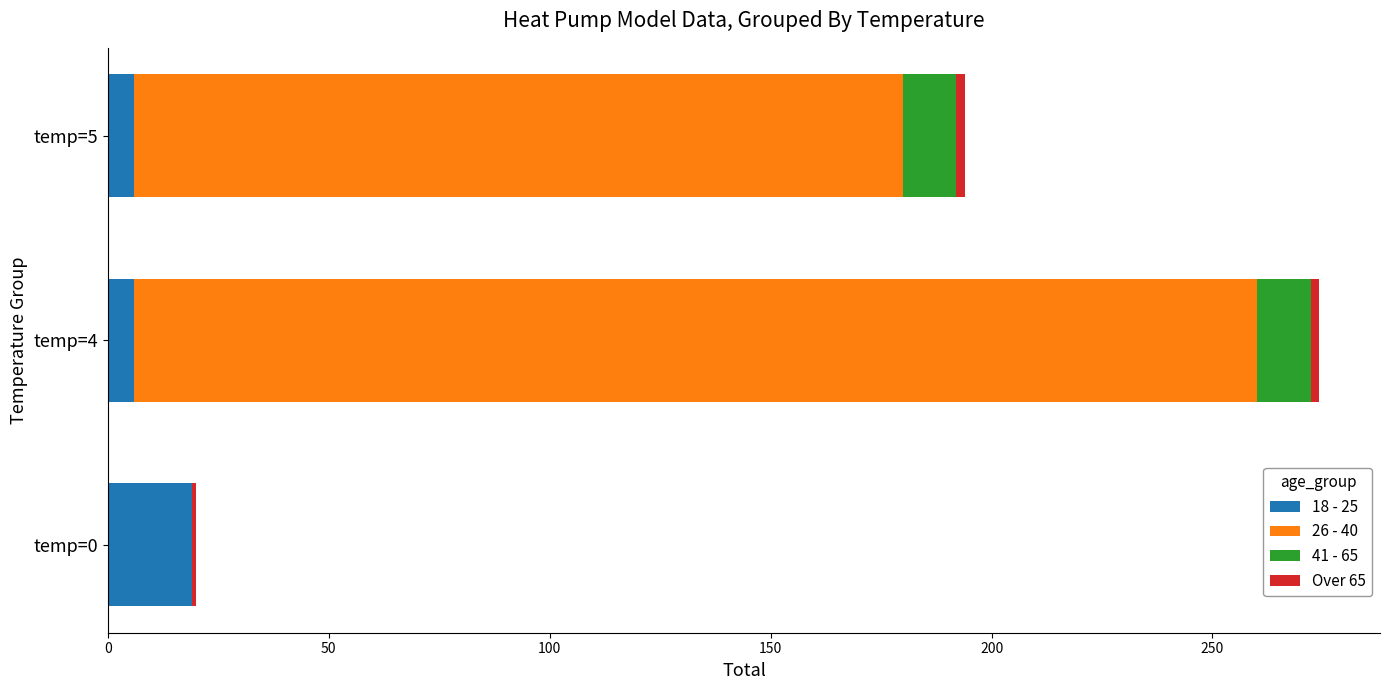

Count the 18 - 25 values in the range 6 to 19.

3